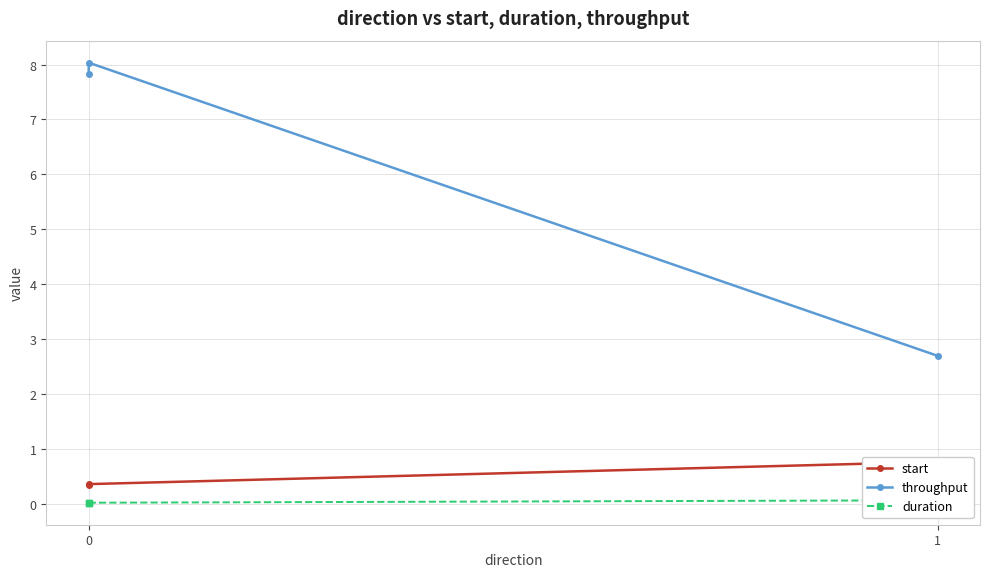

Which series has the largest total across all categories?

throughput